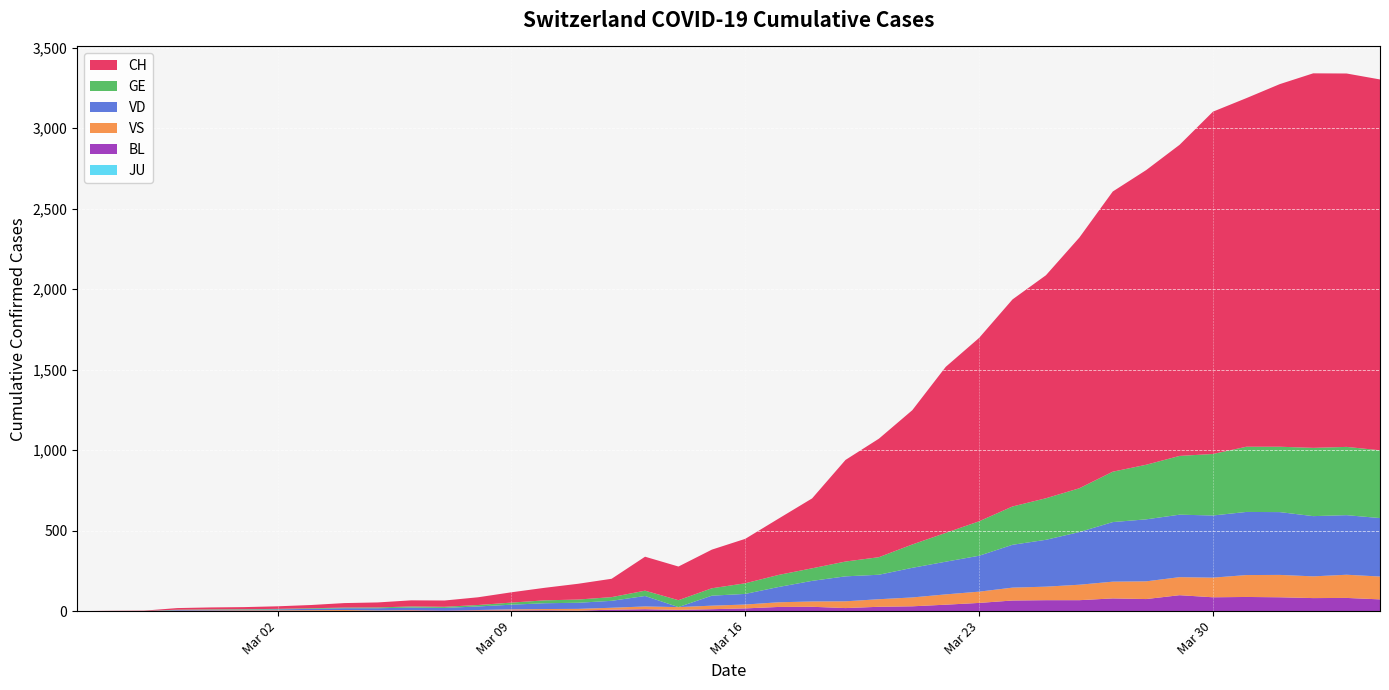

Reading left to right, list all the values displayed in this chart.

CH: 2020-02-25=0	2020-02-26=1	2020-02-27=2	2020-02-28=10	2020-02-29=12	2020-03-01=13	2020-03-02=16	2020-03-03=20	2020-03-04=28	2020-03-05=31	2020-03-06=38	2020-03-07=39	2020-03-08=48	2020-03-09=64	2020-03-10=78	2020-03-11=98	2020-03-12=114	2020-03-13=211	2020-03-14=209	2020-03-15=240	2020-03-16=276	2020-03-17=350	2020-03-18=434	2020-03-19=631	2020-03-20=736	2020-03-21=834	2020-03-22=1031	2020-03-23=1139	2020-03-24=1286	2020-03-25=1385	2020-03-26=1557	2020-03-27=1740	2020-03-28=1830	2020-03-29=1932	2020-03-30=2126	2020-03-31=2165	2020-04-01=2252	2020-04-02=2326	2020-04-03=2319	2020-04-04=2303
GE: 2020-02-25=0	2020-02-26=1	2020-02-27=1	2020-02-28=2	2020-02-29=3	2020-03-01=3	2020-03-02=3	2020-03-03=4	2020-03-04=4	2020-03-05=5	2020-03-06=7	2020-03-07=7	2020-03-08=9	2020-03-09=13	2020-03-10=18	2020-03-11=20	2020-03-12=23	2020-03-13=33	2020-03-14=43	2020-03-15=46	2020-03-16=66	2020-03-17=75	2020-03-18=78	2020-03-19=92	2020-03-20=109	2020-03-21=145	2020-03-22=179	2020-03-23=214	2020-03-24=238	2020-03-25=258	2020-03-26=272	2020-03-27=313	2020-03-28=339	2020-03-29=365	2020-03-30=382	2020-03-31=405	2020-04-01=406	2020-04-02=424	2020-04-03=424	2020-04-04=421
VD: 2020-02-25=0	2020-02-26=0	2020-02-27=0	2020-02-28=4	2020-02-29=4	2020-03-01=4	2020-03-02=6	2020-03-03=8	2020-03-04=11	2020-03-05=14	2020-03-06=15	2020-03-07=16	2020-03-08=22	2020-03-09=29	2020-03-10=36	2020-03-11=38	2020-03-12=43	2020-03-13=65	2020-03-14=0	2020-03-15=62	2020-03-16=66	2020-03-17=95	2020-03-18=128	2020-03-19=155	2020-03-20=152	2020-03-21=184	2020-03-22=203	2020-03-23=223	2020-03-24=266	2020-03-25=291	2020-03-26=327	2020-03-27=370	2020-03-28=385	2020-03-29=388	2020-03-30=386	2020-03-31=392	2020-04-01=390	2020-04-02=374	2020-04-03=370	2020-04-04=363
VS: 2020-02-25=0	2020-02-26=0	2020-02-27=0	2020-02-28=3	2020-02-29=3	2020-03-01=4	2020-03-02=4	2020-03-03=5	2020-03-04=6	2020-03-05=3	2020-03-06=3	2020-03-07=0	2020-03-08=3	2020-03-09=7	2020-03-10=8	2020-03-11=11	2020-03-12=12	2020-03-13=17	2020-03-14=17	2020-03-15=22	2020-03-16=24	2020-03-17=29	2020-03-18=33	2020-03-19=42	2020-03-20=47	2020-03-21=55	2020-03-22=64	2020-03-23=70	2020-03-24=80	2020-03-25=84	2020-03-26=96	2020-03-27=104	2020-03-28=110	2020-03-29=112	2020-03-30=122	2020-03-31=136	2020-04-01=139	2020-04-02=135	2020-04-03=144	2020-04-04=142
BL: 2020-02-25=0	2020-02-26=0	2020-02-27=0	2020-02-28=0	2020-02-29=1	2020-03-01=1	2020-03-02=1	2020-03-03=1	2020-03-04=1	2020-03-05=1	2020-03-06=4	2020-03-07=4	2020-03-08=4	2020-03-09=4	2020-03-10=5	2020-03-11=3	2020-03-12=9	2020-03-13=12	2020-03-14=8	2020-03-15=12	2020-03-16=17	2020-03-17=26	2020-03-18=27	2020-03-19=19	2020-03-20=27	2020-03-21=30	2020-03-22=40	2020-03-23=51	2020-03-24=66	2020-03-25=68	2020-03-26=68	2020-03-27=79	2020-03-28=75	2020-03-29=99	2020-03-30=86	2020-03-31=88	2020-04-01=86	2020-04-02=81	2020-04-03=82	2020-04-04=73
JU: 2020-02-25=0	2020-02-26=0	2020-02-27=0	2020-02-28=0	2020-02-29=0	2020-03-01=0	2020-03-02=0	2020-03-03=0	2020-03-04=0	2020-03-05=0	2020-03-06=0	2020-03-07=0	2020-03-08=0	2020-03-09=0	2020-03-10=0	2020-03-11=0	2020-03-12=0	2020-03-13=0	2020-03-14=0	2020-03-15=0	2020-03-16=0	2020-03-17=0	2020-03-18=0	2020-03-19=0	2020-03-20=0	2020-03-21=0	2020-03-22=0	2020-03-23=0	2020-03-24=0	2020-03-25=0	2020-03-26=0	2020-03-27=0	2020-03-28=0	2020-03-29=0	2020-03-30=0	2020-03-31=0	2020-04-01=0	2020-04-02=0	2020-04-03=0	2020-04-04=0